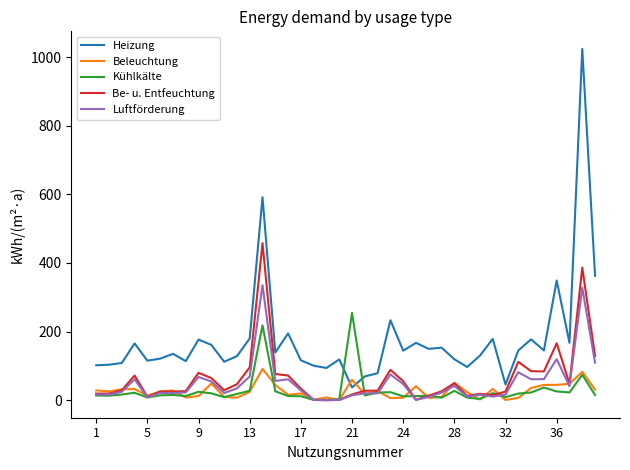

Which series has the largest total across all categories?

Heizung